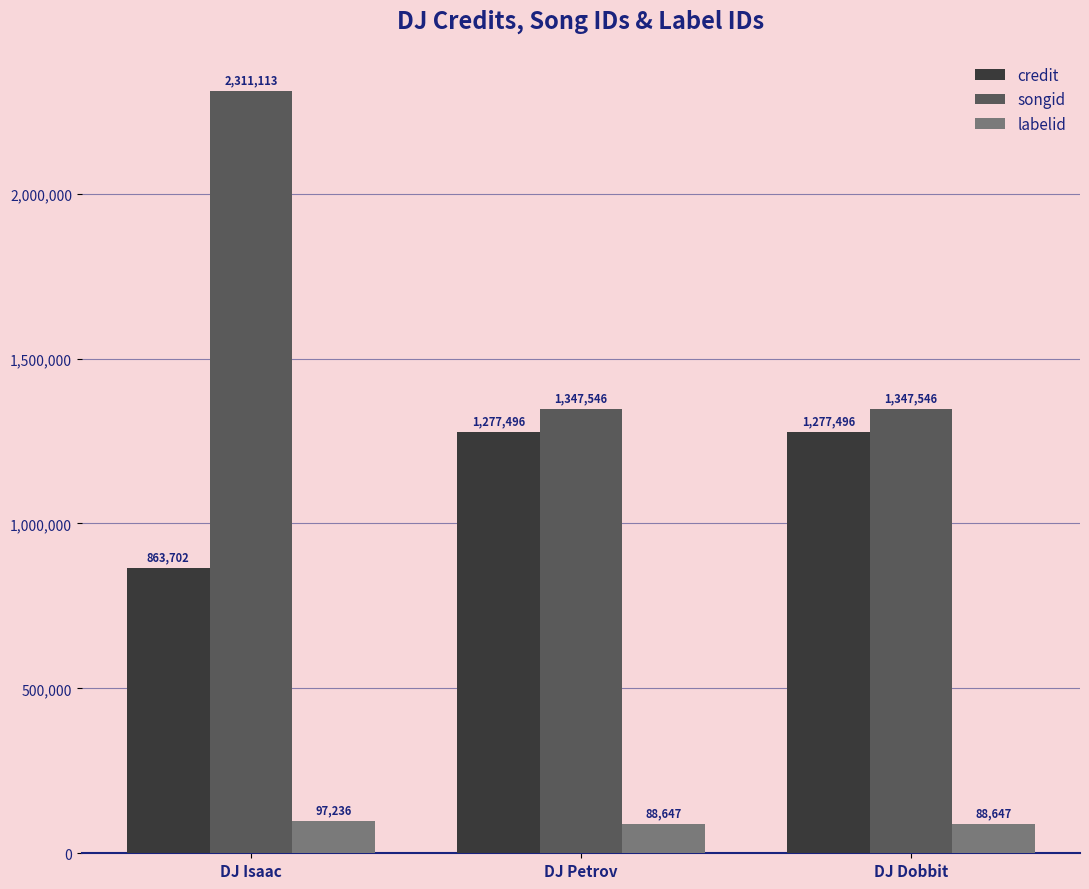

The credit series shows 414009 at DJ Petrov. True or false?

False